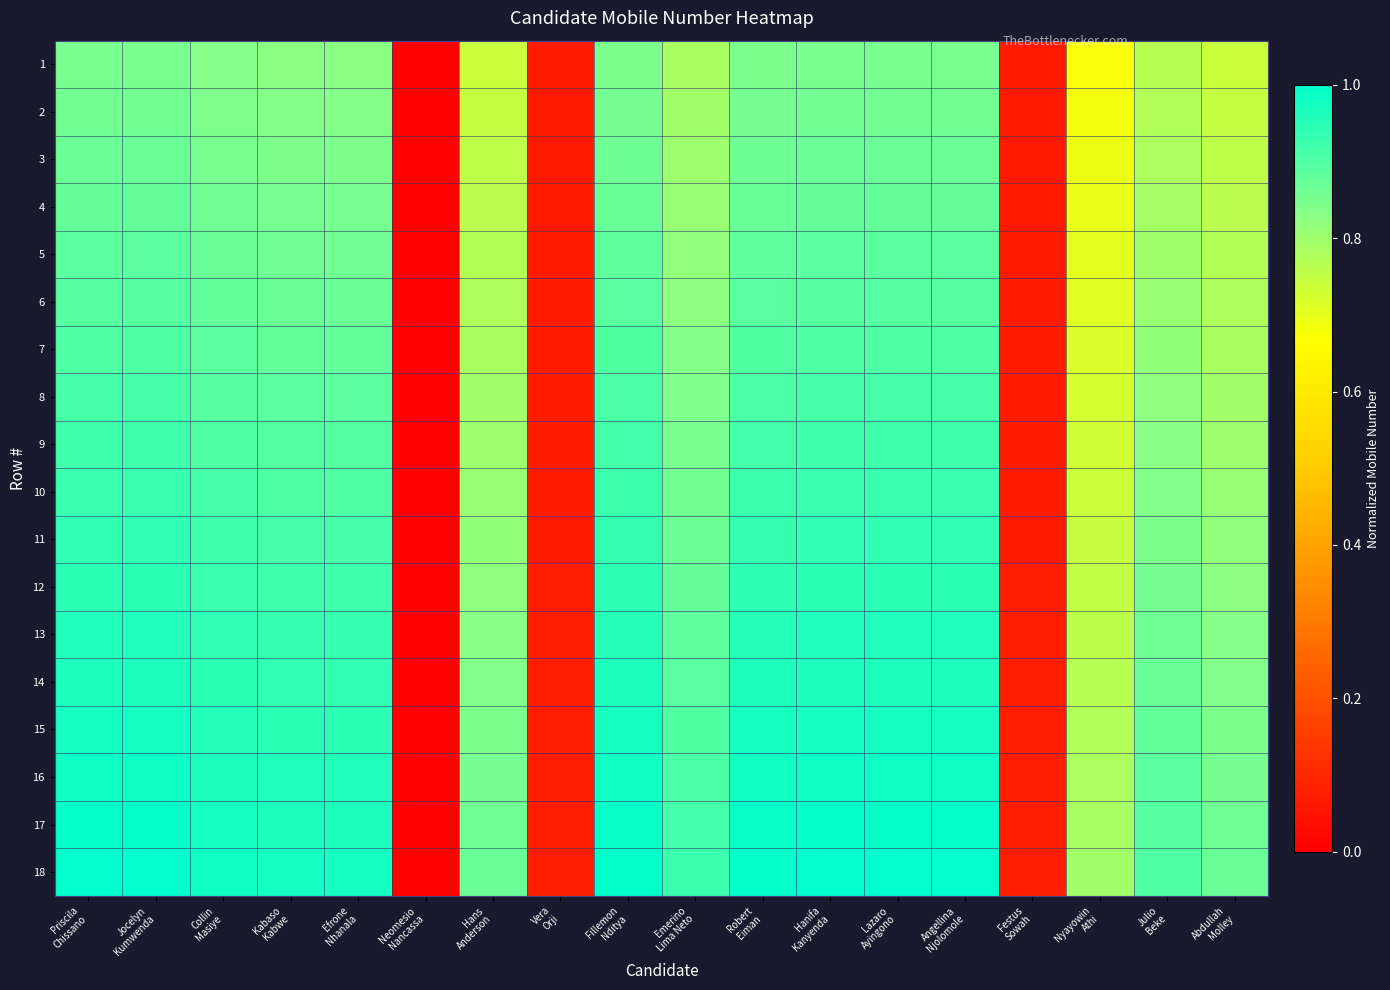

At how many categories does at least one series exceed 0?

17